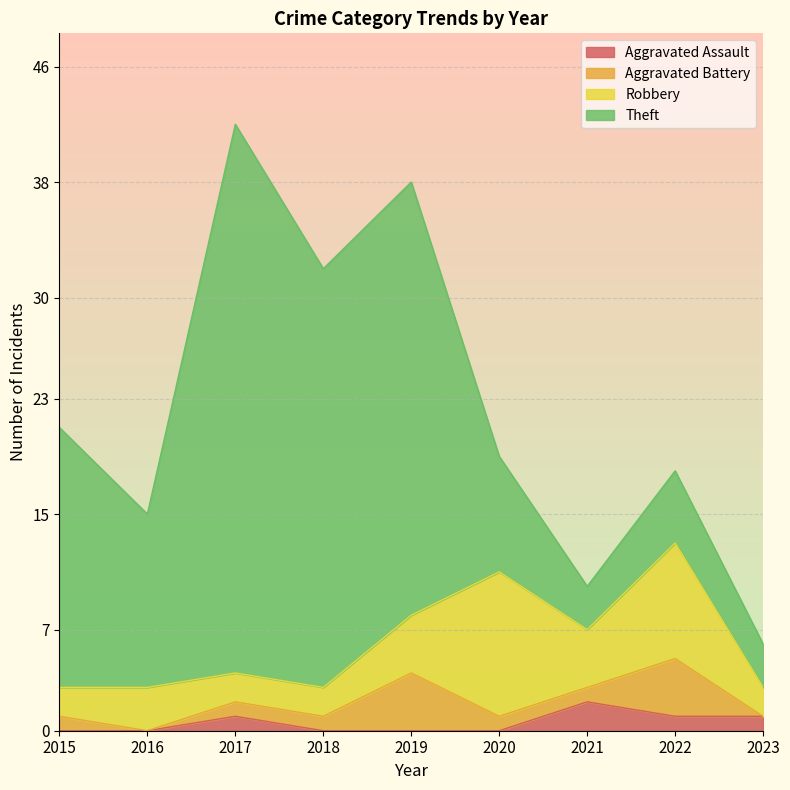

Between 2020 and 2021, which series saw the biggest shift?

Robbery